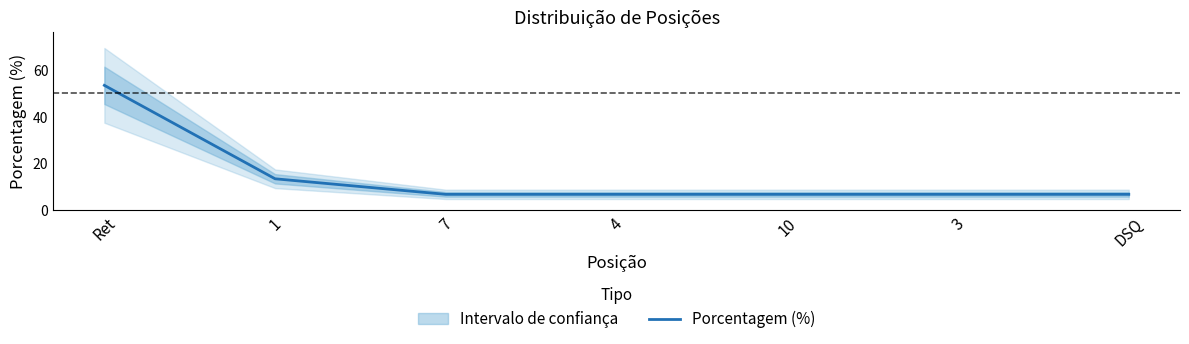

Rank the categories by value from highest to lowest.

Ret, 1, 7, 4, 10, 3, DSQ